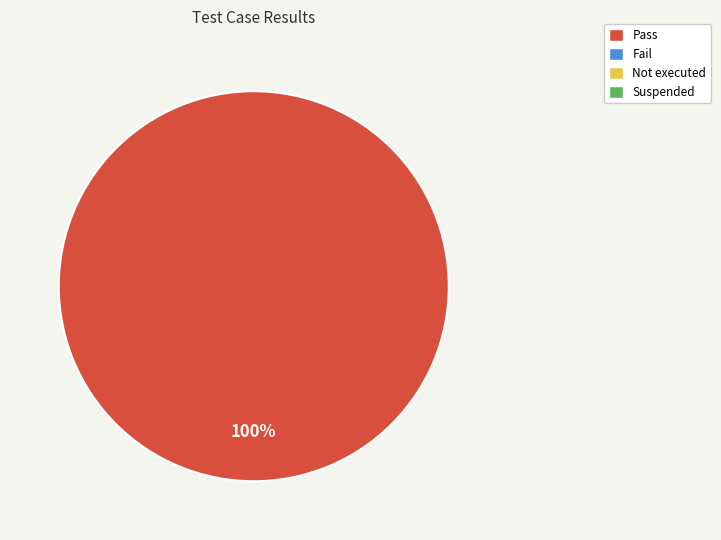

Is there a majority slice in this chart?

Yes